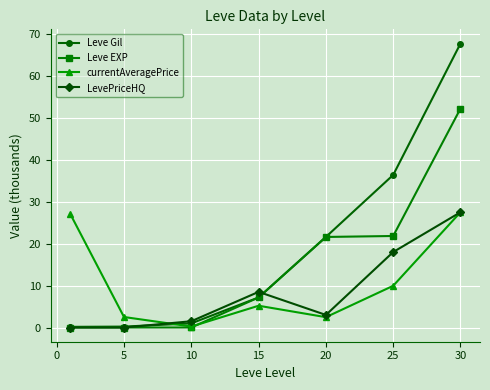

Which series has the largest total across all categories?

Leve Gil